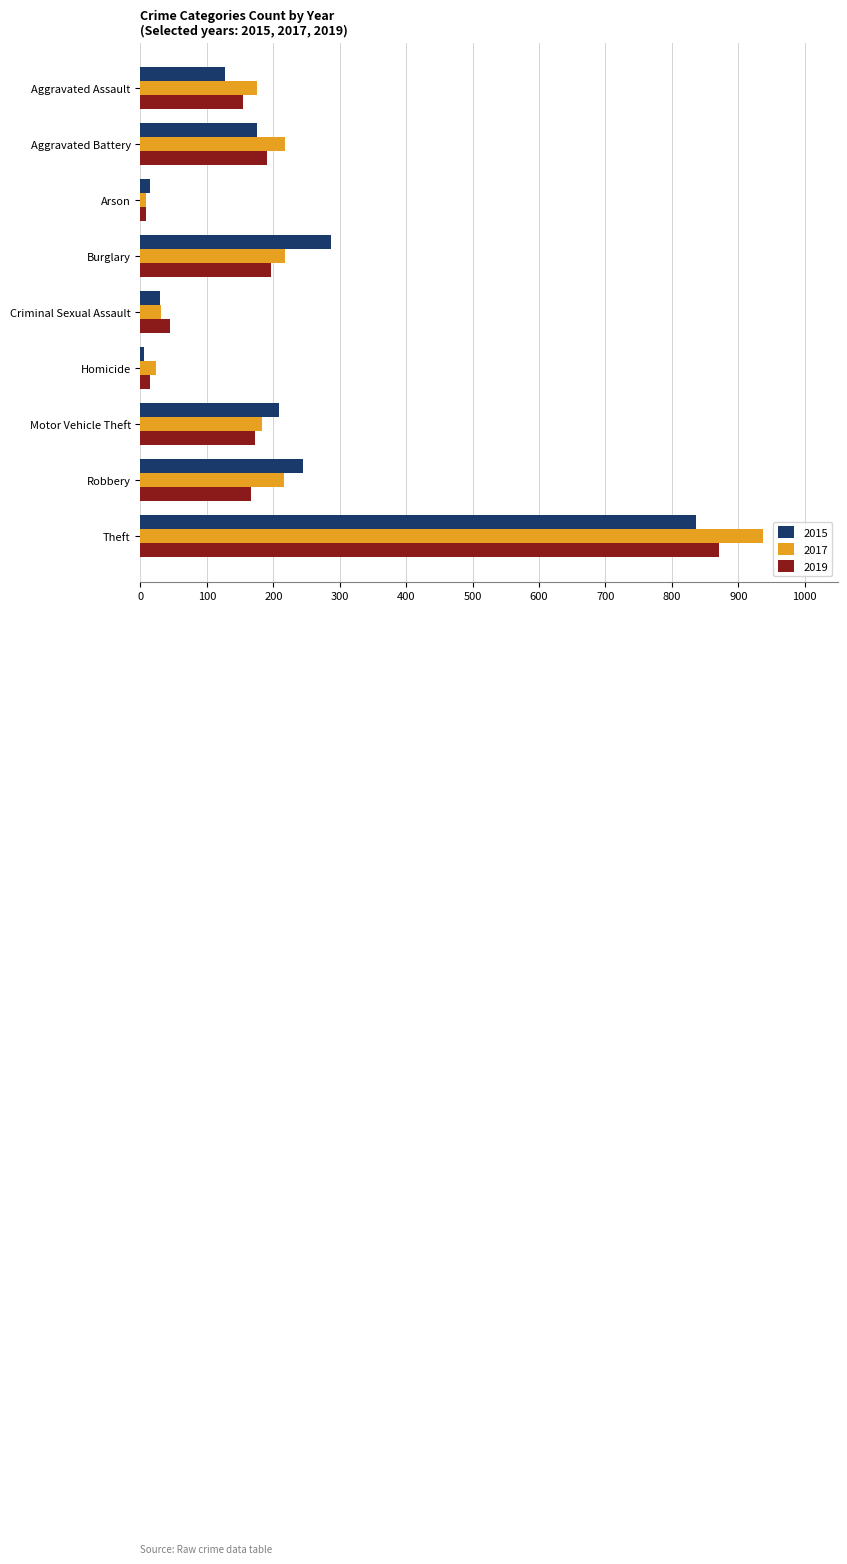

Between Burglary and Criminal Sexual Assault, which series saw the biggest shift?

2015